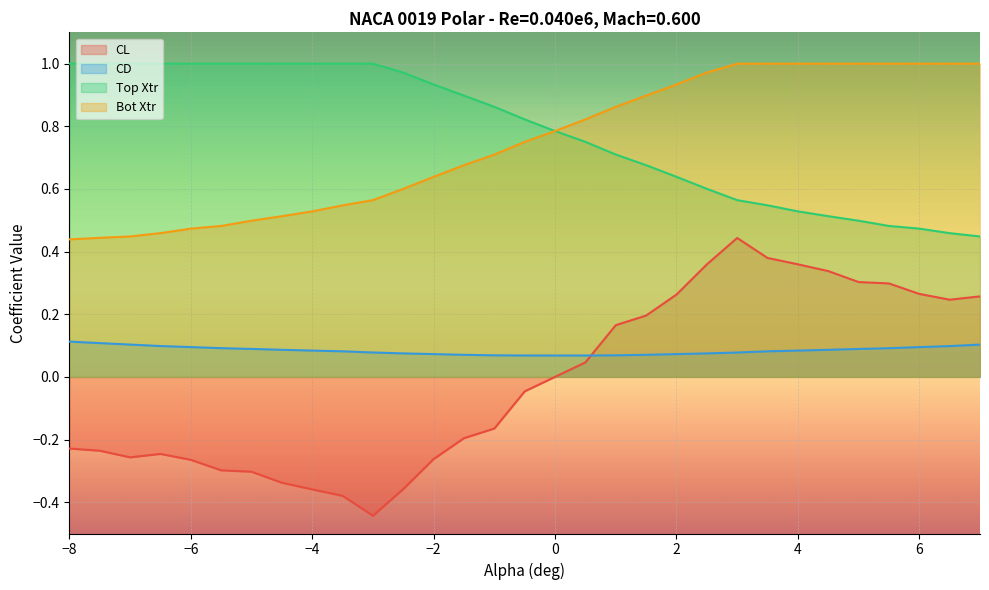

What value does the CD series have at -7.0?

0.1